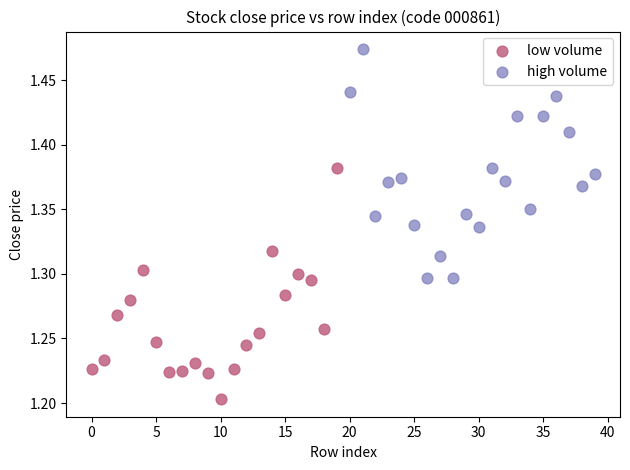

What are all the series names shown in the legend?

low volume, high volume